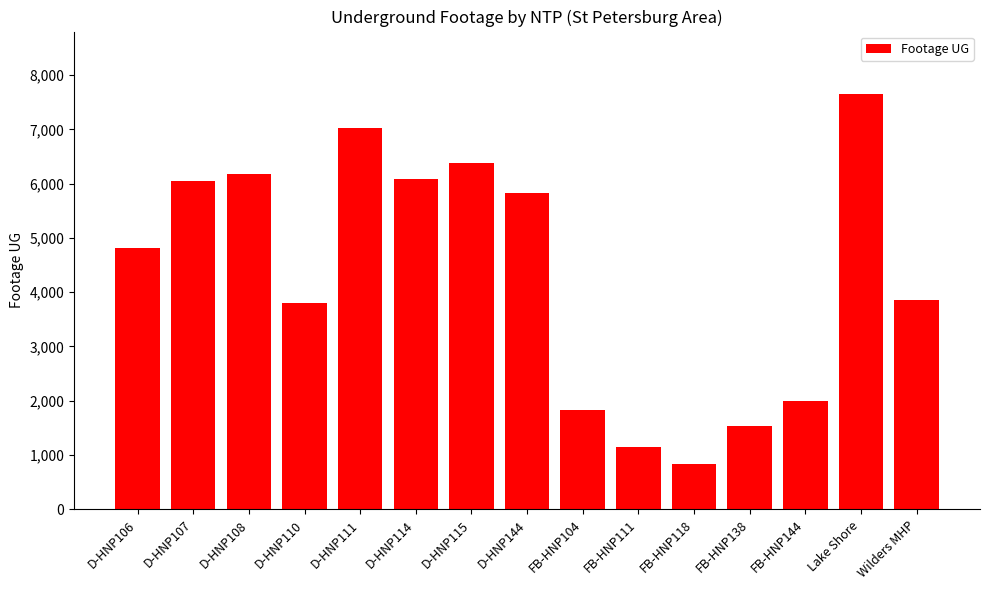

Are the bars grouped side by side (vs. stacked)?

No